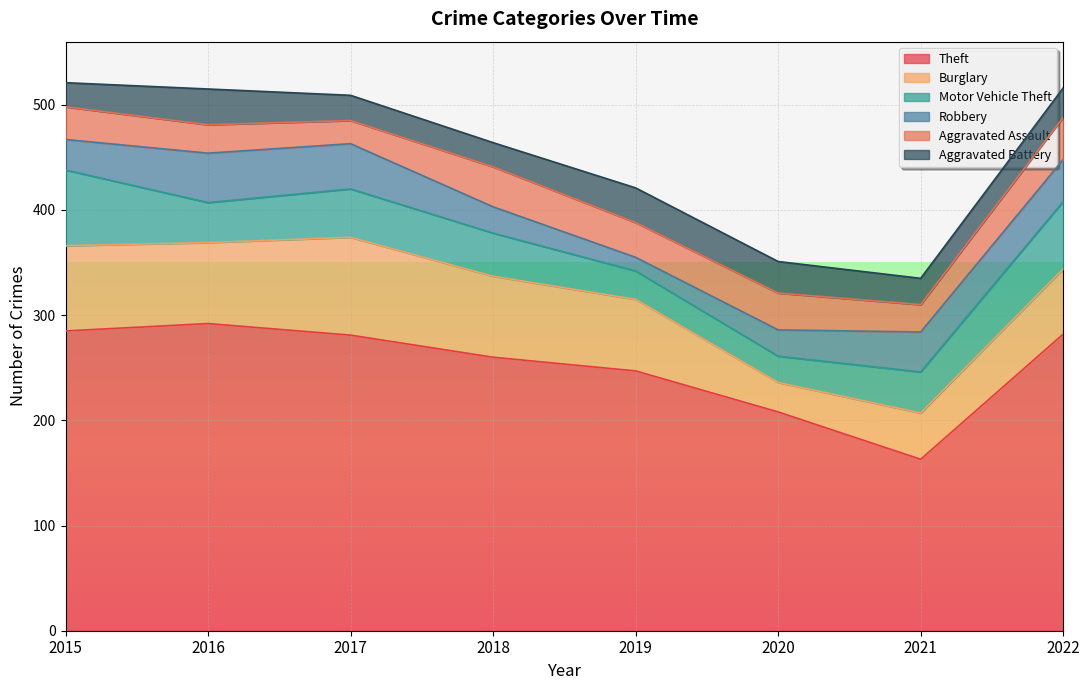

How many intersections are there between Burglary and Aggravated Assault?

2